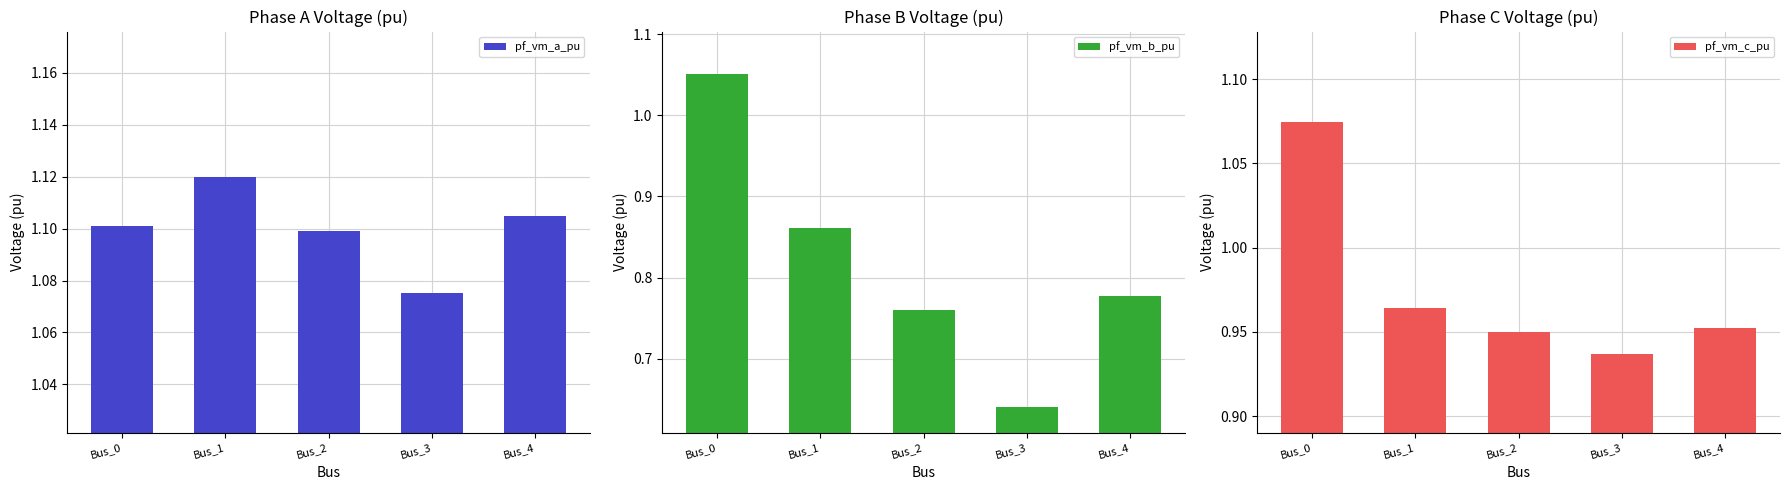

Reading left to right, extract all data points from this chart.

pf_vm_a_pu: 1.1	1.1	1.1	1.1	1.1
pf_vm_b_pu: 1.1	0.9	0.8	0.6	0.8
pf_vm_c_pu: 1.1	1.0	1.0	0.9	1.0